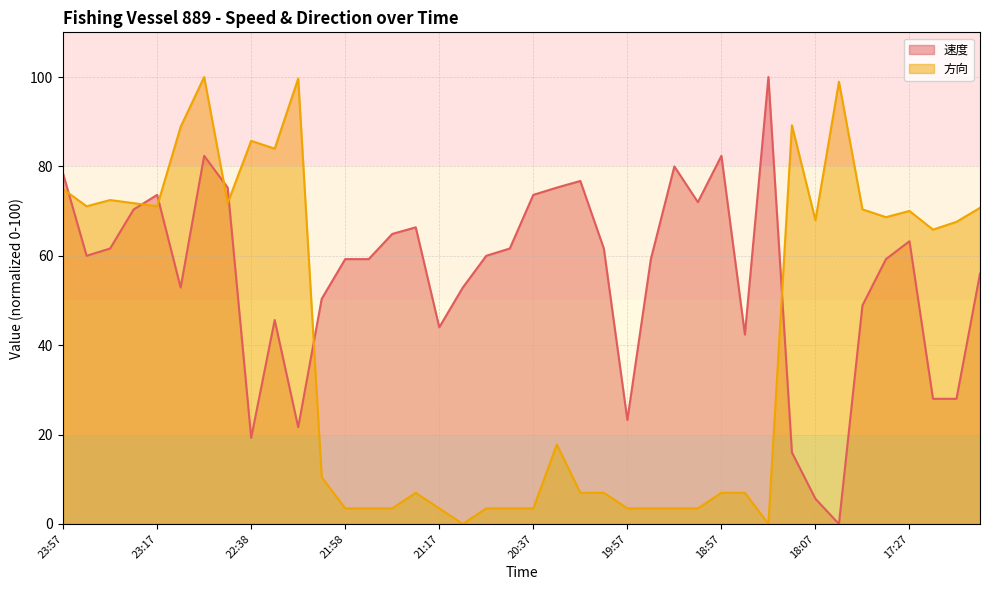

At which category does 方向 reach its first local peak?

23:37